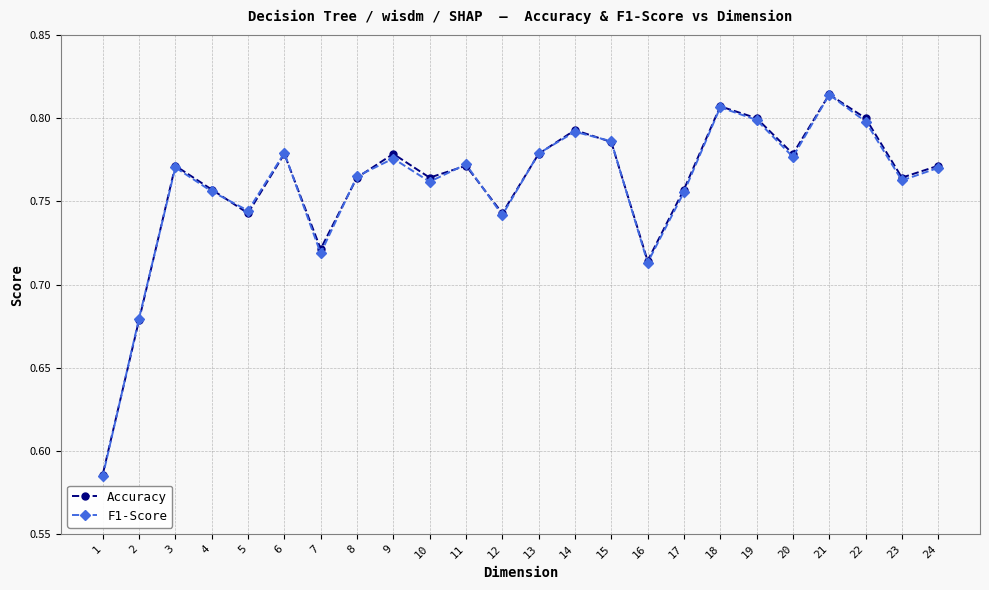

Rank the series by their average value, from lowest to highest.

F1-Score, Accuracy